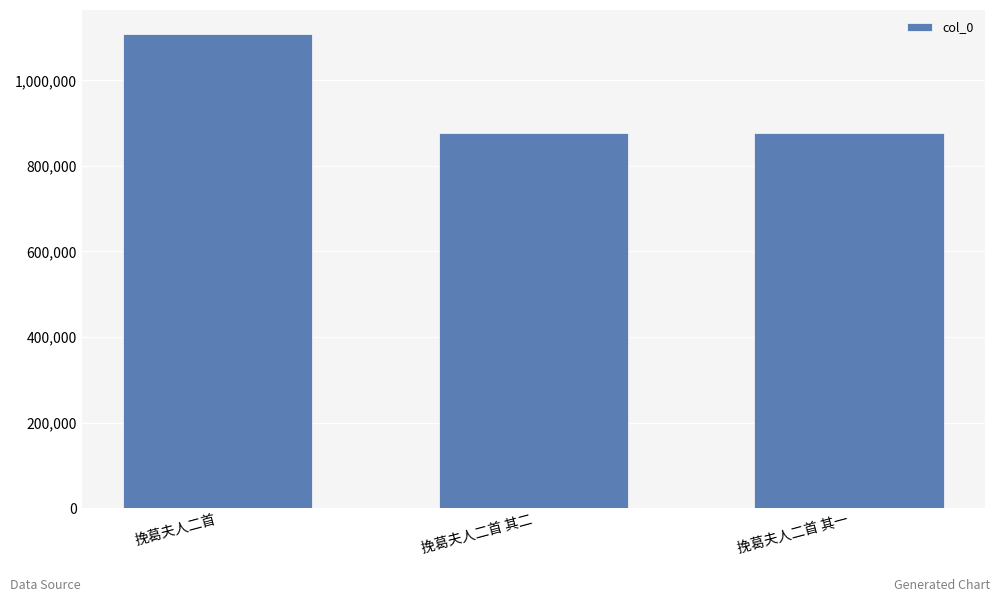

What is the sum of all values?

2864273